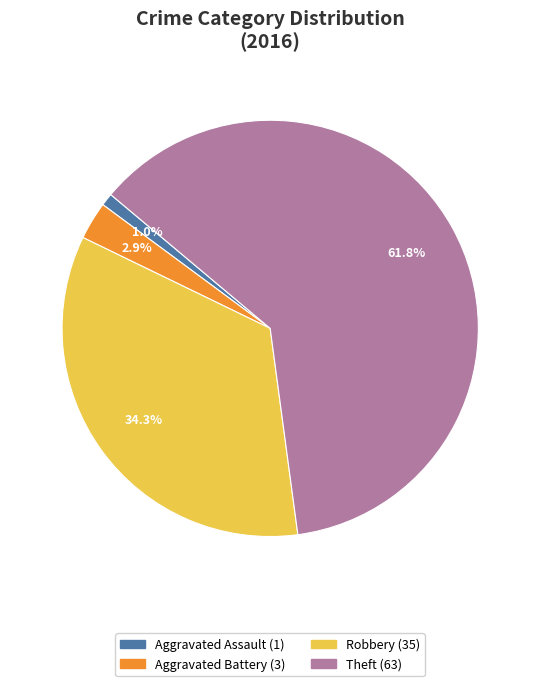

Is there a majority slice in this chart?

Yes